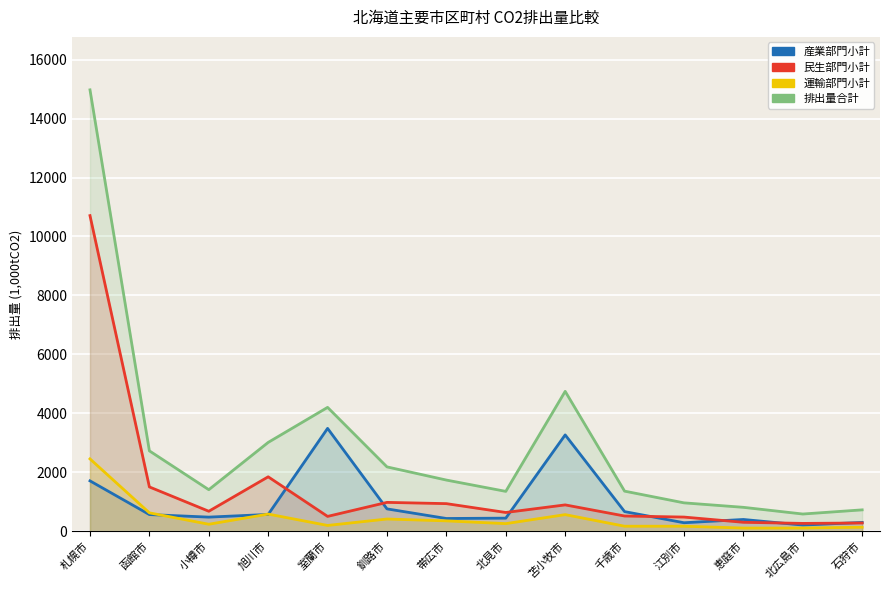

What is the difference between the maximum and minimum values in the 民生部門小計 series?

10441.6